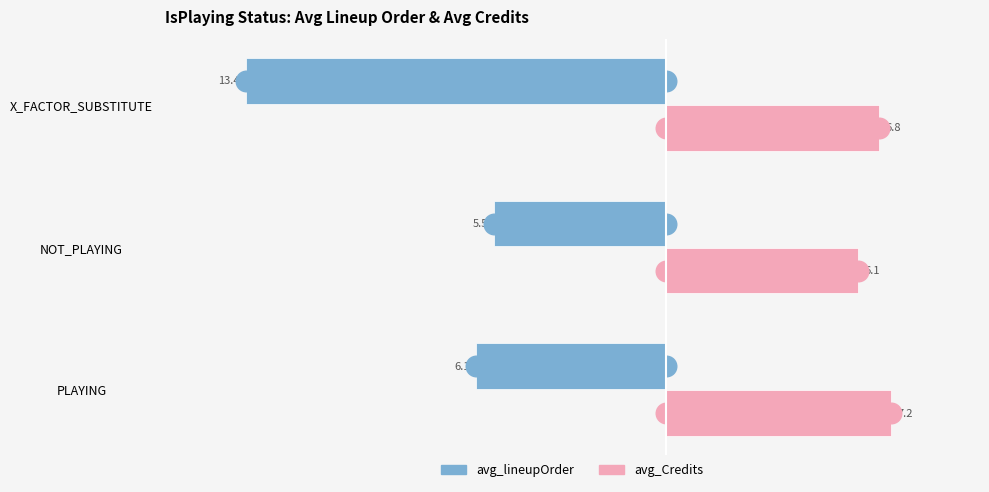

What are all the series names shown in the legend?

avg_lineupOrder, avg_Credits